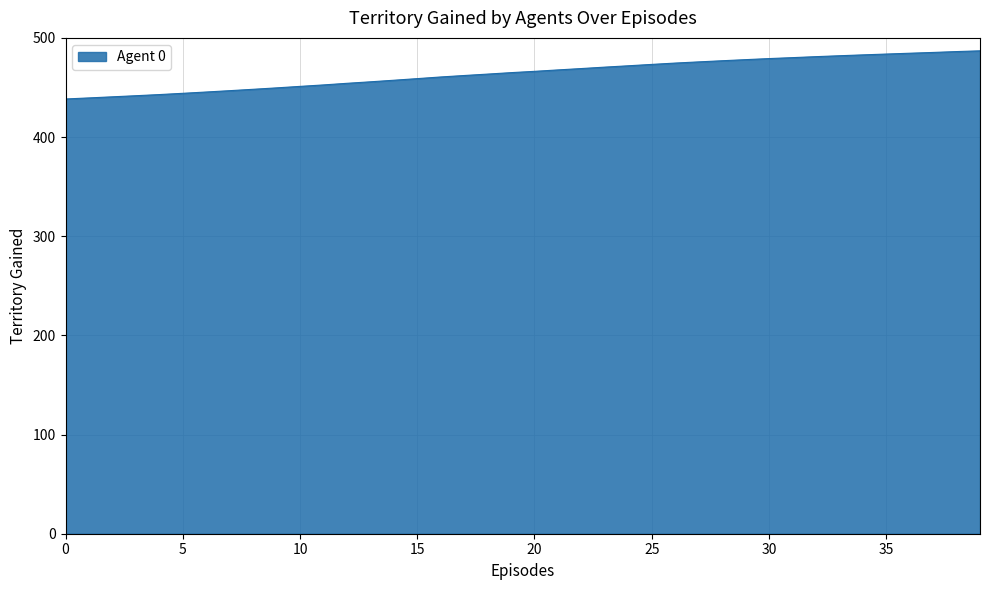

What is the smallest value displayed?

438.4